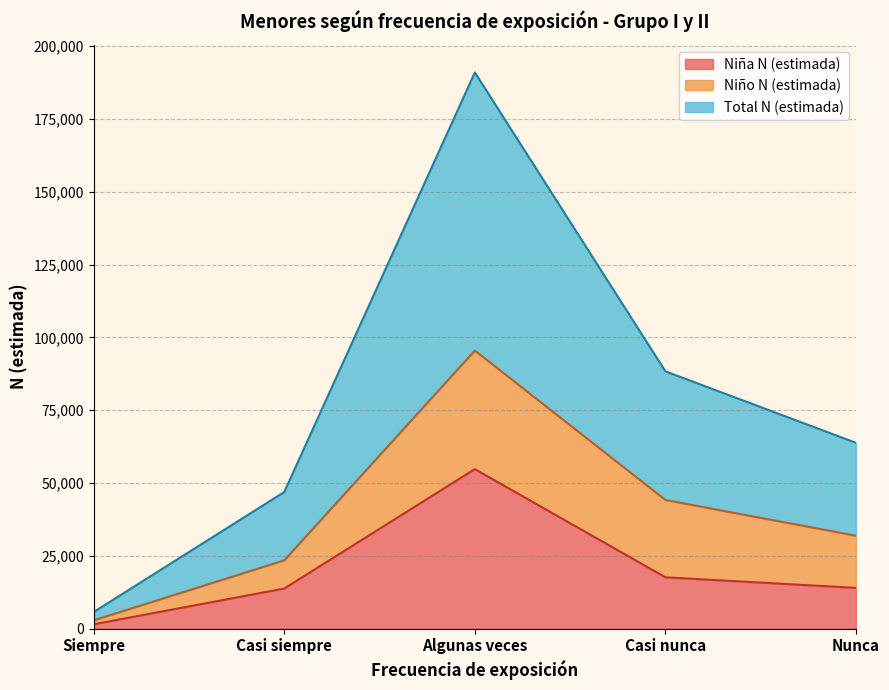

What is the lowest value of the Niña N (estimada) series?

1478